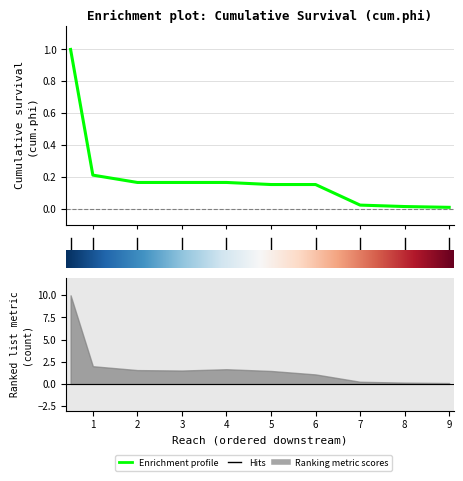

How many lines are shown in the chart?

1